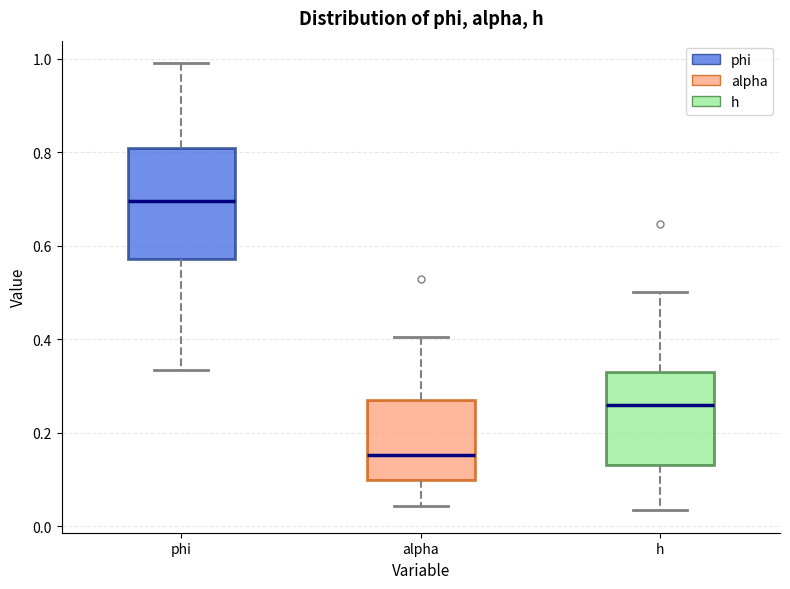

Which box's median line is the highest?

phi